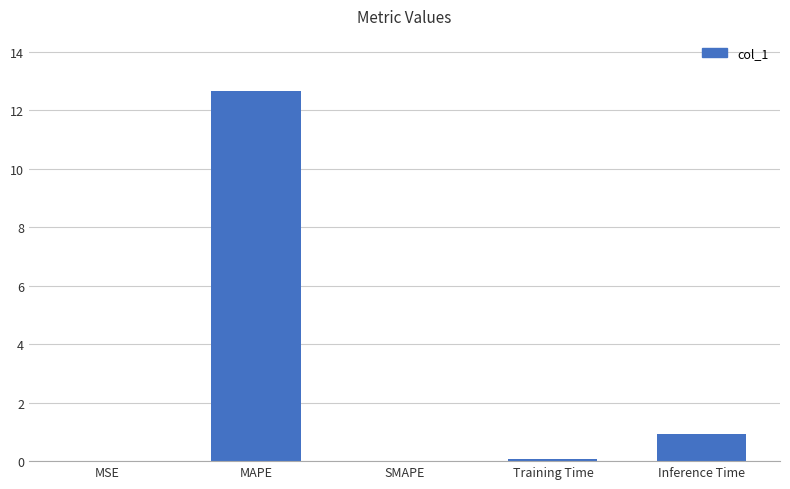

The chart shows a value of 0.5 at Inference Time. True or false?

False